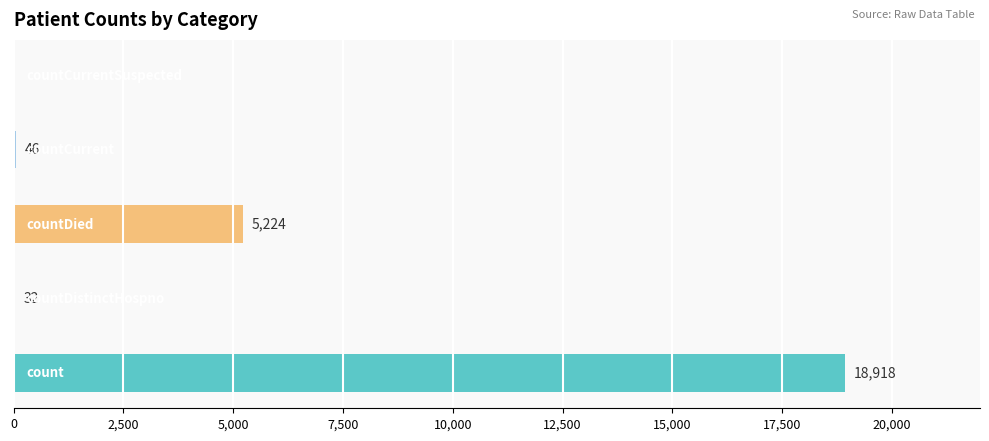

What is the greatest value displayed?

18918